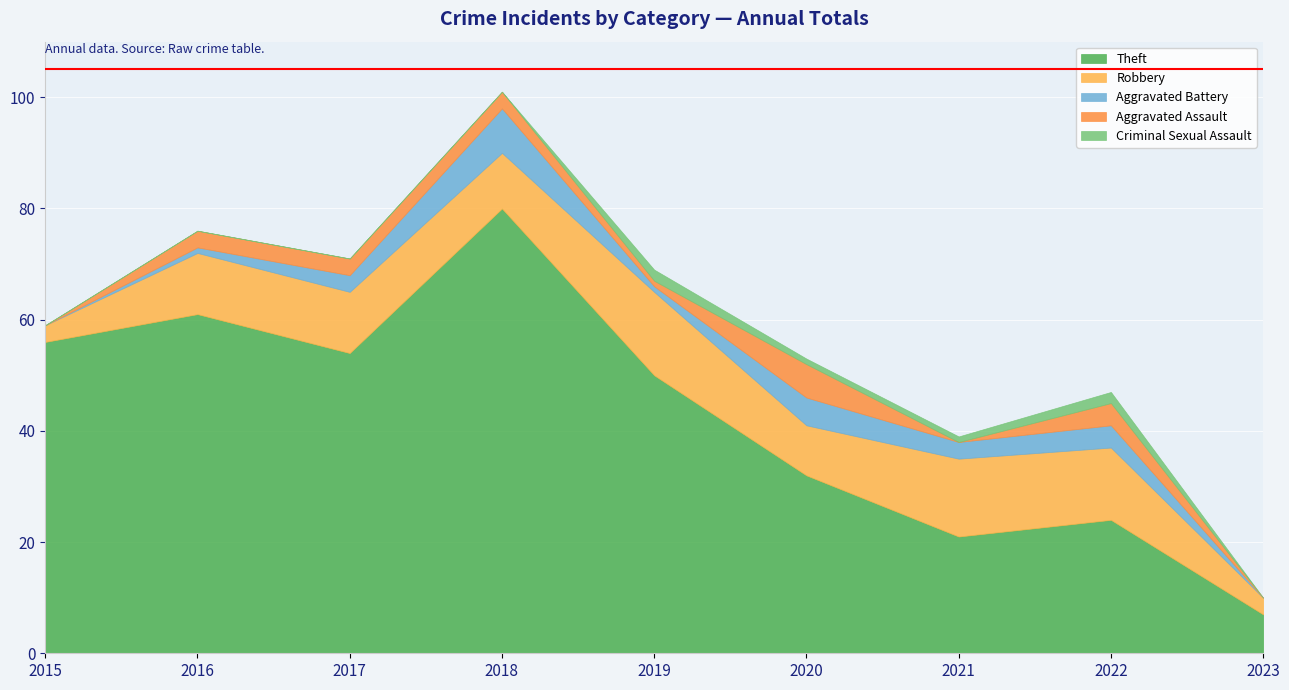

Reading left to right, transcribe all the data shown in this chart.

Theft: 2015=56	2016=61	2017=54	2018=80	2019=50	2020=32	2021=21	2022=24	2023=7
Robbery: 2015=3	2016=11	2017=11	2018=10	2019=15	2020=9	2021=14	2022=13	2023=3
Aggravated Battery: 2015=0	2016=1	2017=3	2018=8	2019=1	2020=5	2021=3	2022=4	2023=0
Aggravated Assault: 2015=0	2016=3	2017=3	2018=3	2019=1	2020=6	2021=0	2022=4	2023=0
Criminal Sexual Assault: 2015=0	2016=0	2017=0	2018=0	2019=2	2020=1	2021=1	2022=2	2023=0